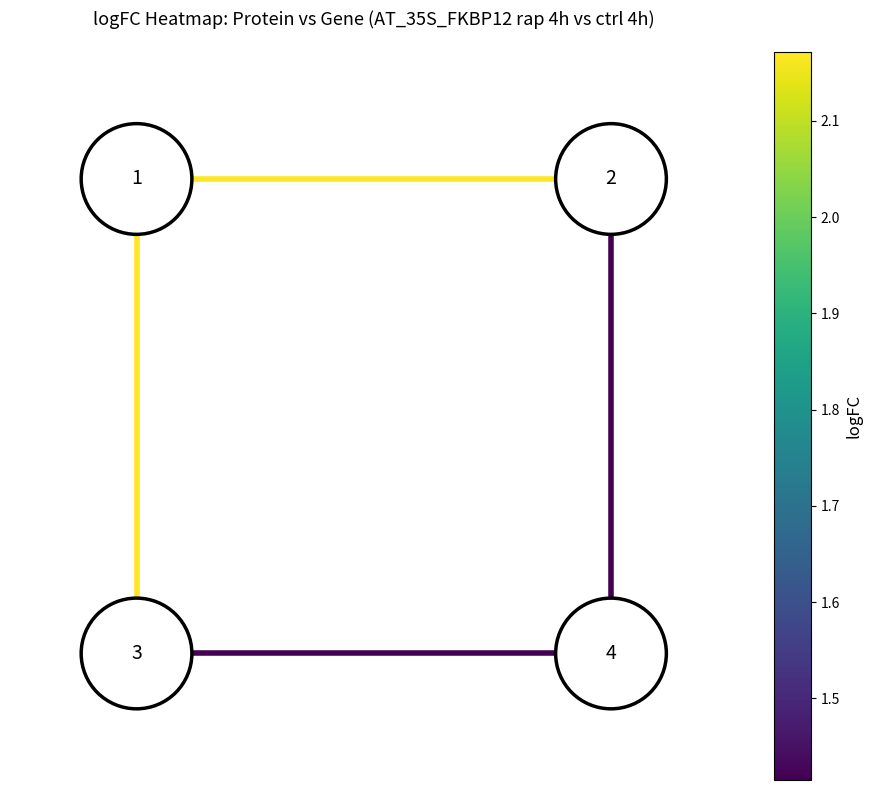

Is it true that edge_2_4 equals -1 at 3?

False